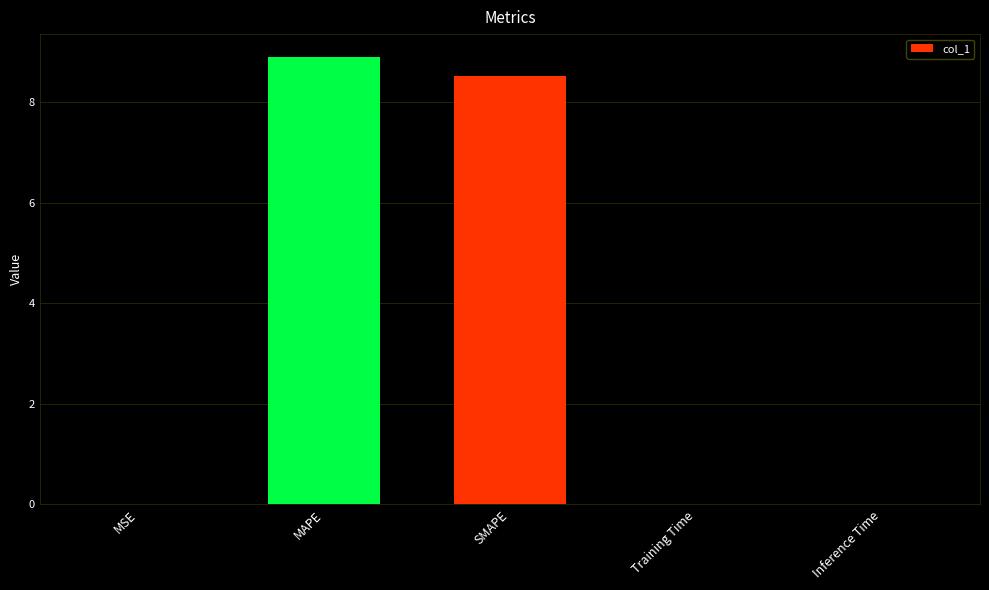

Between SMAPE and Training Time, which is larger?

SMAPE